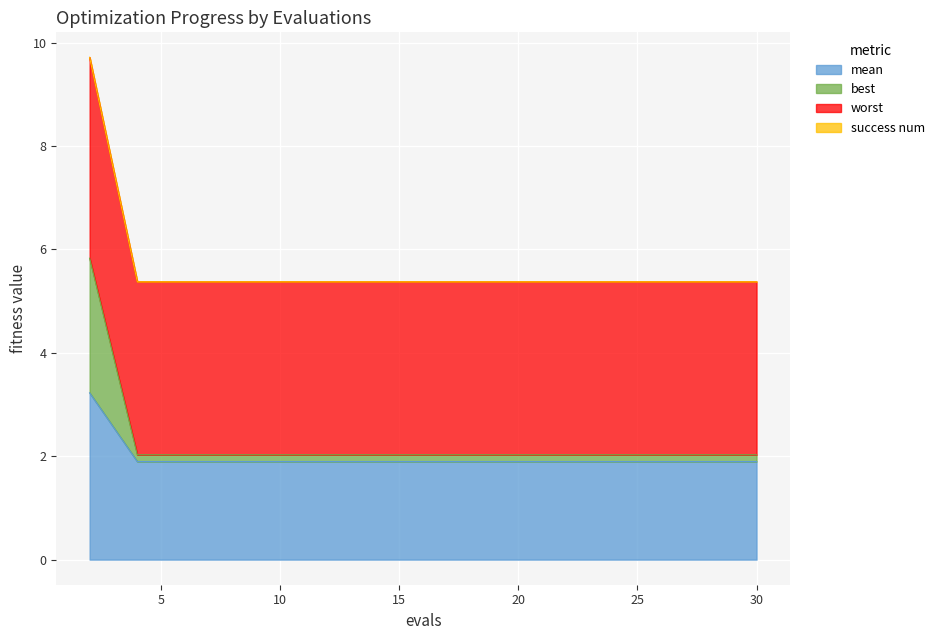

What is the value of the mean point at the 2nd from the left?

1.9